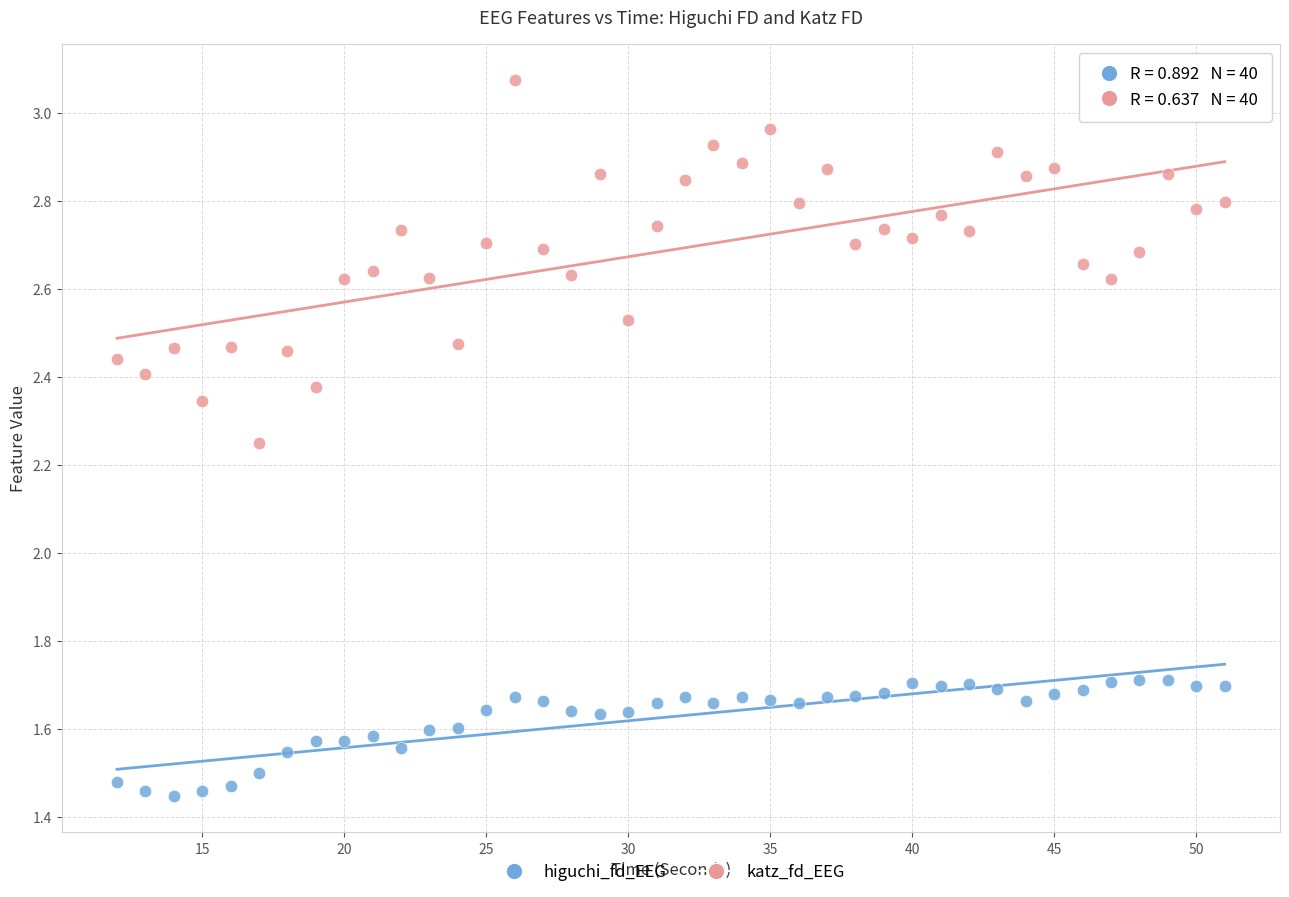

Which series contains the highest Y value?

katz_fd_EEG